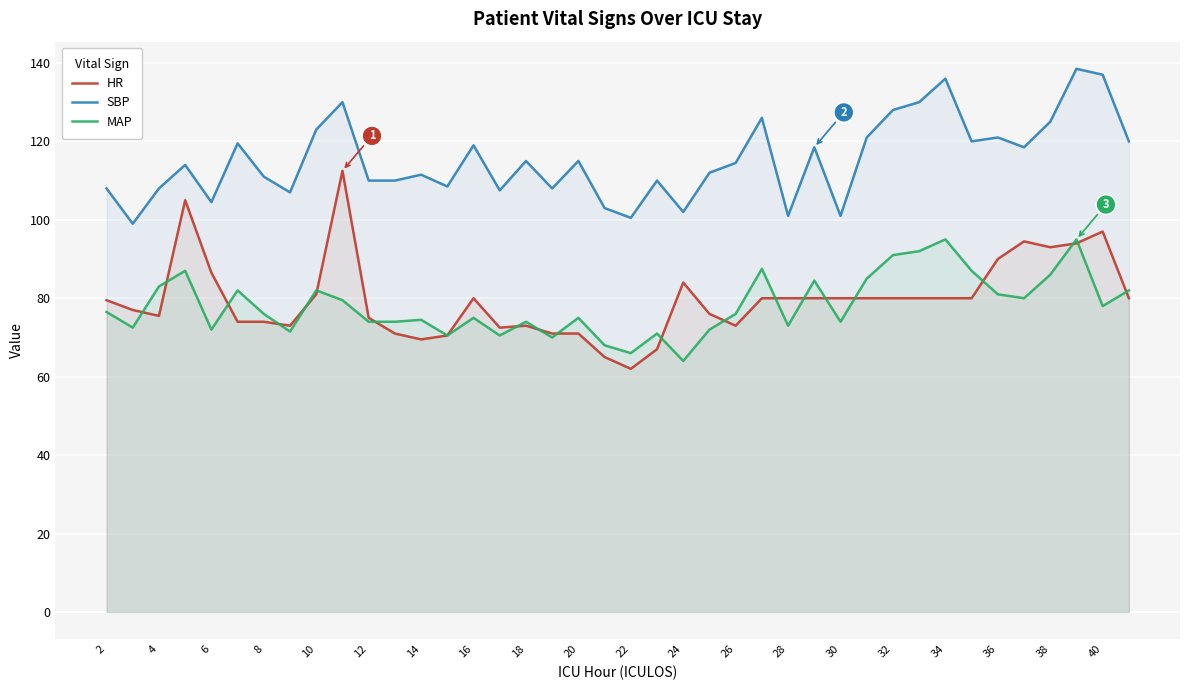

Rank the series by their maximum value, from highest to lowest.

SBP, HR, MAP